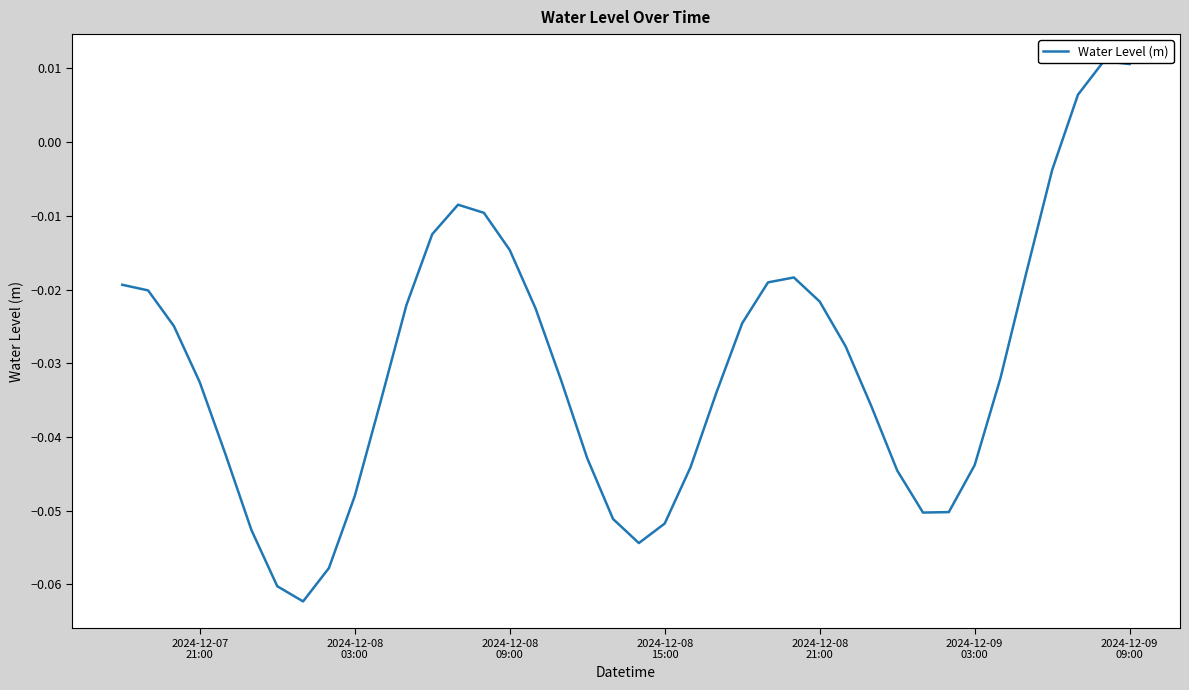

What is the sum of all values?

-1.2